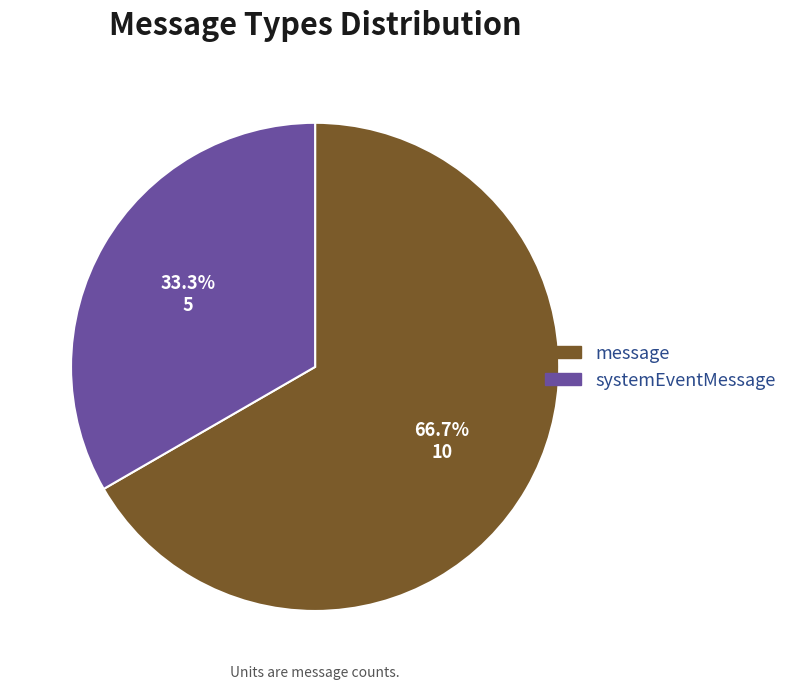

To the nearest percent, what is the difference between the message and systemEventMessage slice percentages?

33%